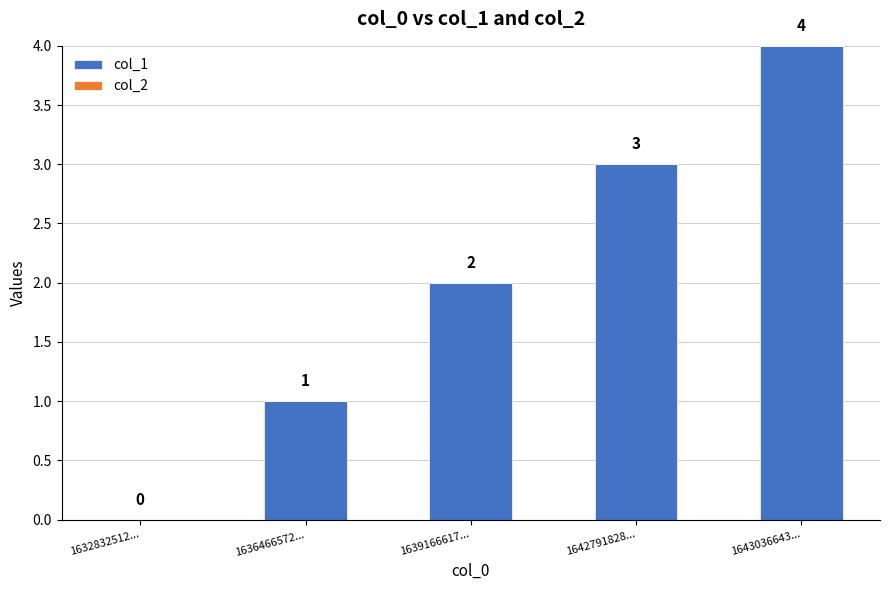

How many categories are shown in the chart?

5